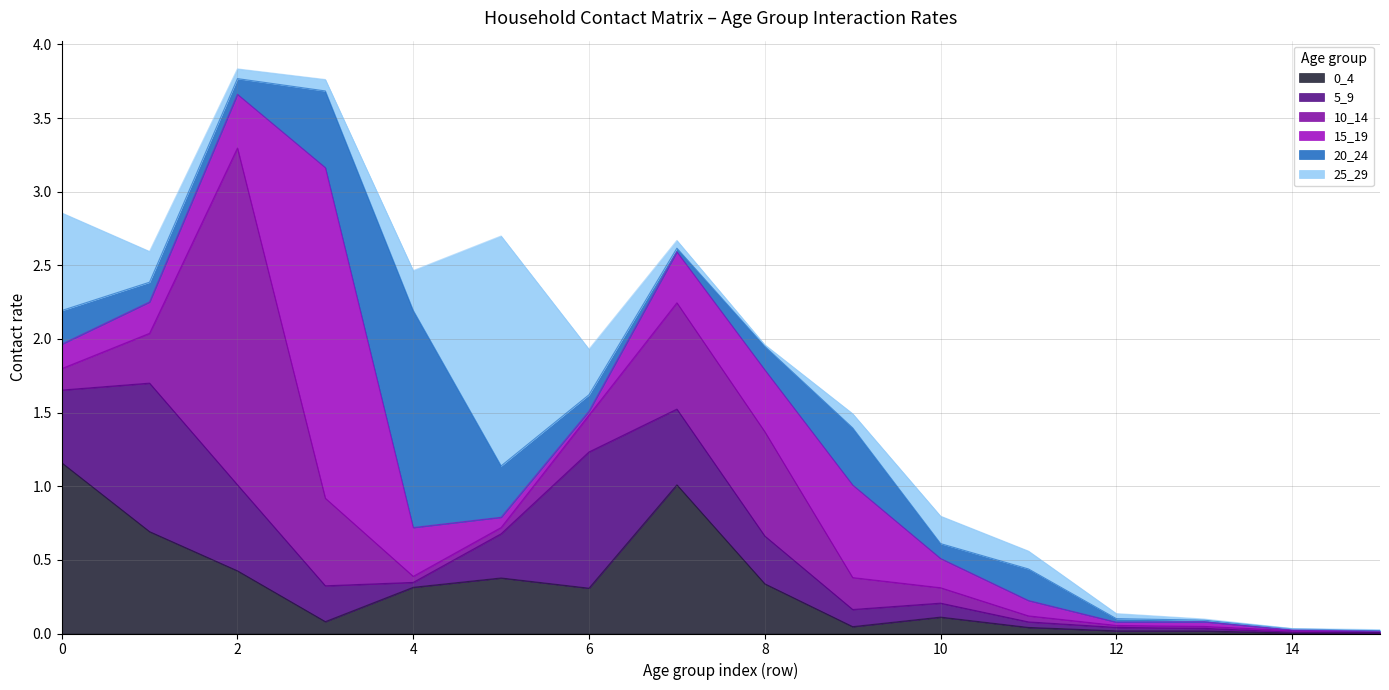

Reading left to right, extract all data points from this chart.

0_4: 0=1.2	1=0.7	2=0.4	3=0.1	4=0.3	5=0.4	6=0.3	7=1.0	8=0.3	9=0.0	10=0.1	11=0.0	12=0.0	13=0.0	14=0.0	15=0.0
5_9: 0=0.5	1=1.0	2=0.6	3=0.2	4=0.0	5=0.3	6=0.9	7=0.5	8=0.3	9=0.1	10=0.1	11=0.0	12=0.0	13=0.0	14=0.0	15=0.0
10_14: 0=0.1	1=0.3	2=2.3	3=0.6	4=0.0	5=0.0	6=0.2	7=0.7	8=0.7	9=0.2	10=0.1	11=0.0	12=0.0	13=0.0	14=0.0	15=0.0
15_19: 0=0.2	1=0.2	2=0.4	3=2.2	4=0.3	5=0.1	6=0.0	7=0.3	8=0.4	9=0.6	10=0.2	11=0.1	12=0.0	13=0.0	14=0.0	15=0.0
20_24: 0=0.2	1=0.1	2=0.1	3=0.5	4=1.5	5=0.3	6=0.1	7=0.0	8=0.2	9=0.4	10=0.1	11=0.2	12=0.0	13=0.0	14=0.0	15=0.0
25_29: 0=0.7	1=0.2	2=0.1	3=0.1	4=0.3	5=1.6	6=0.3	7=0.1	8=0.0	9=0.1	10=0.2	11=0.1	12=0.0	13=0.0	14=0.0	15=0.0